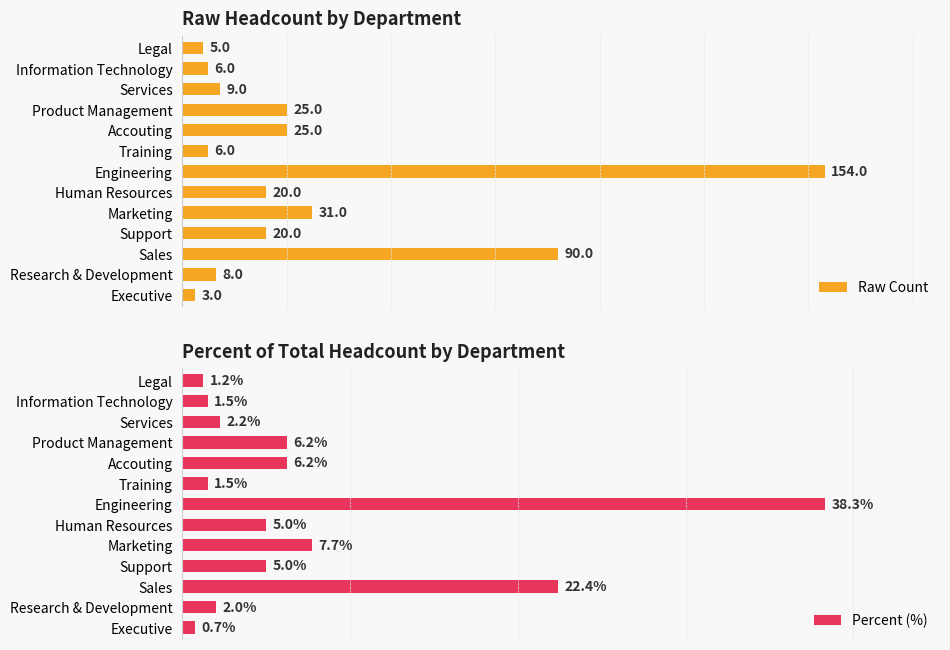

Where is Percent (%) nearest to the value 19?

Sales